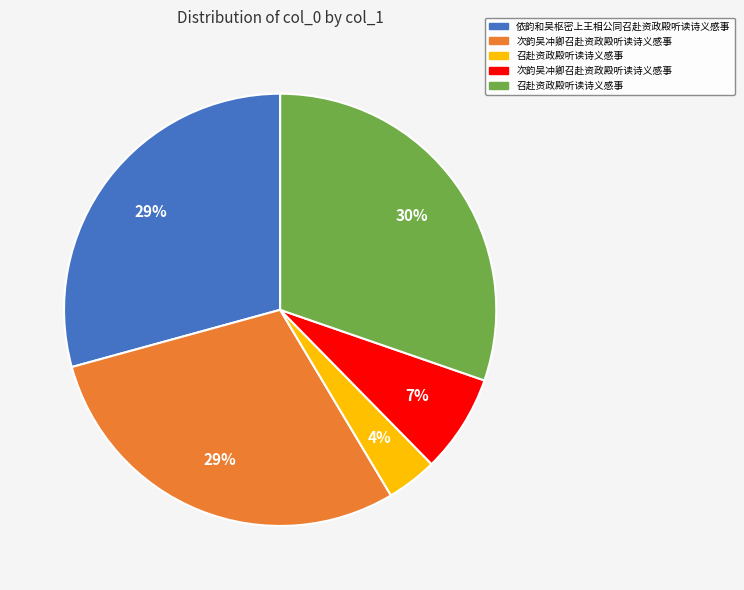

Is there any slice that represents more than half of the pie?

No